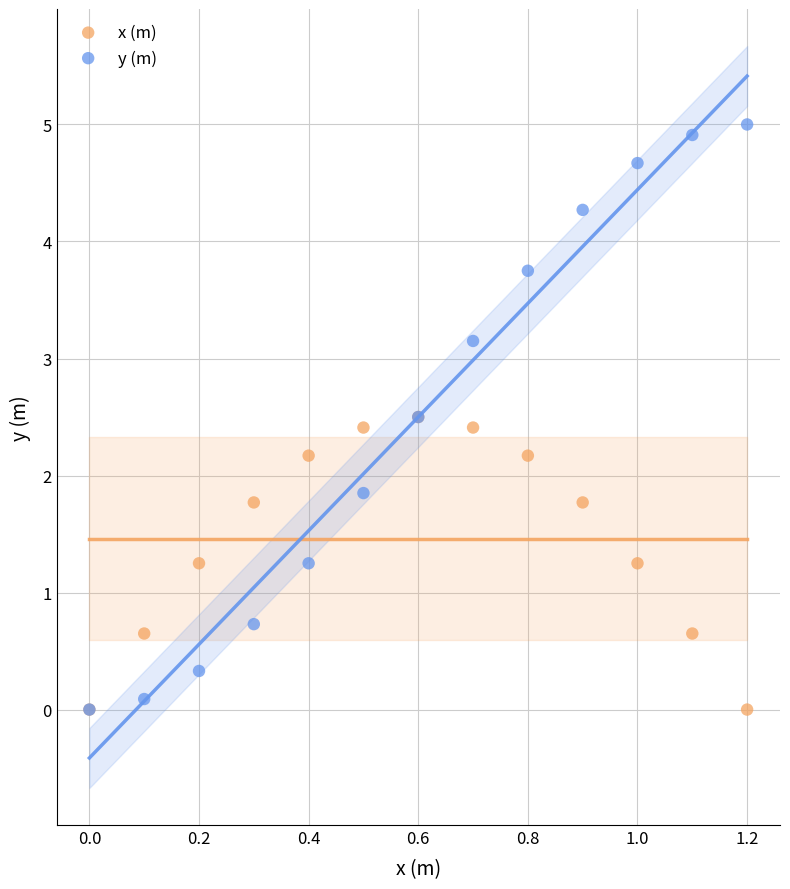

Which series contains the highest Y value?

y (m)